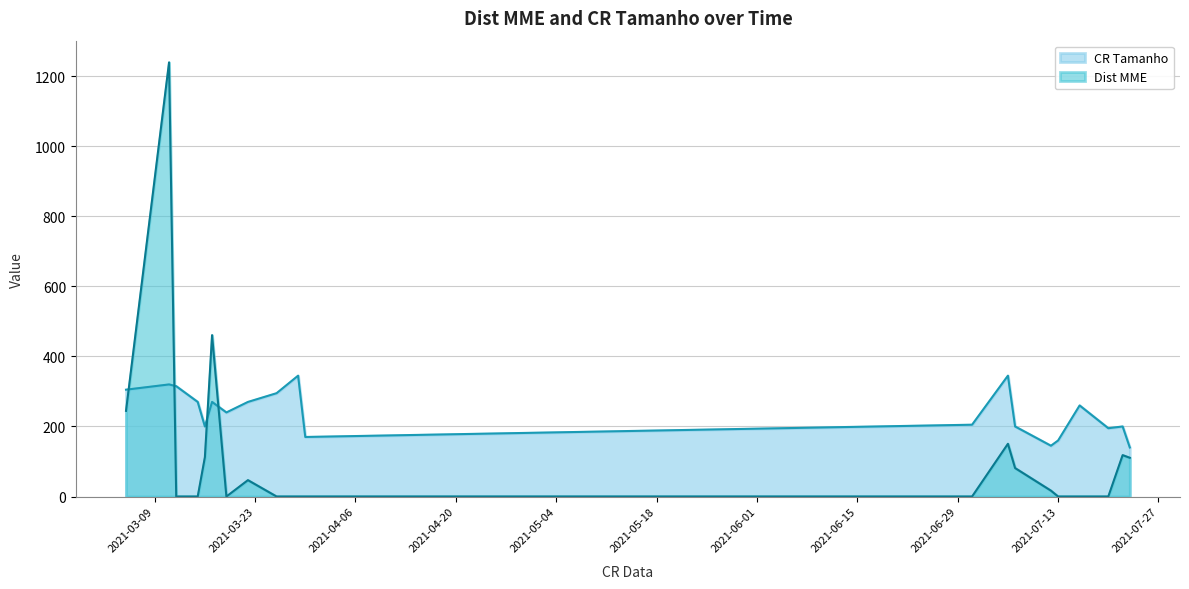

What value does the Dist MME series have at 2021-03-11?

1239.3